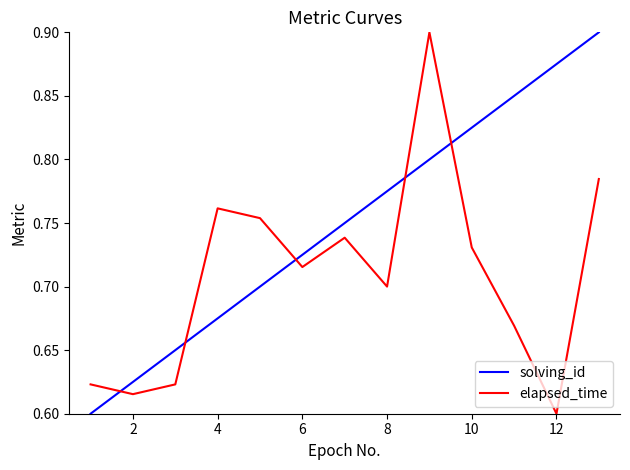

How many times do elapsed_time and solving_id cross each other?

5